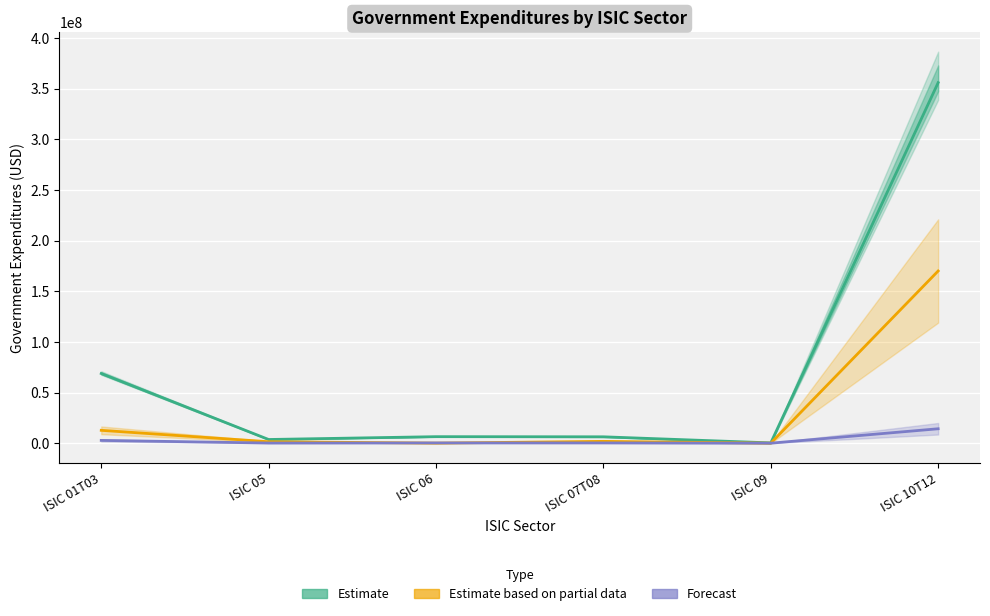

True or false: Forecast and Estimate intersect in this chart.

False